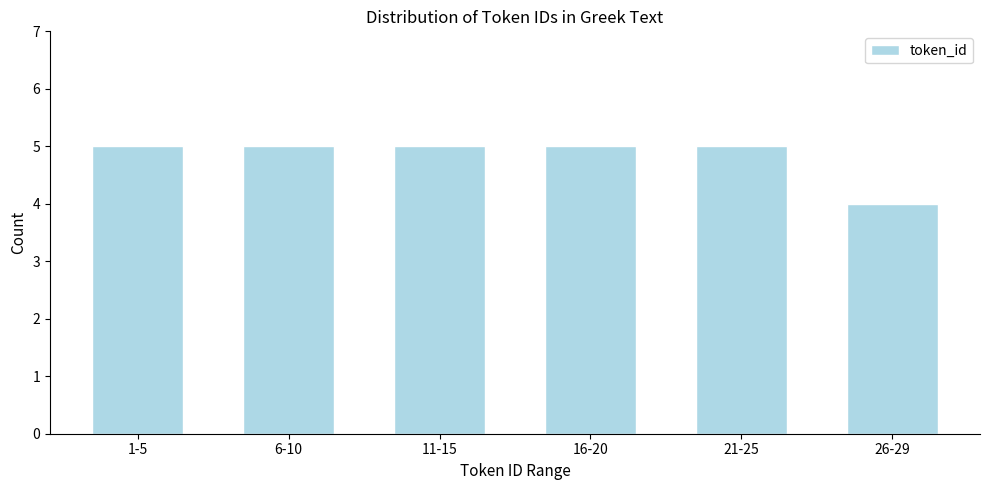

Reading left to right, transcribe all the data shown in this chart.

5	5	5	5	5	4